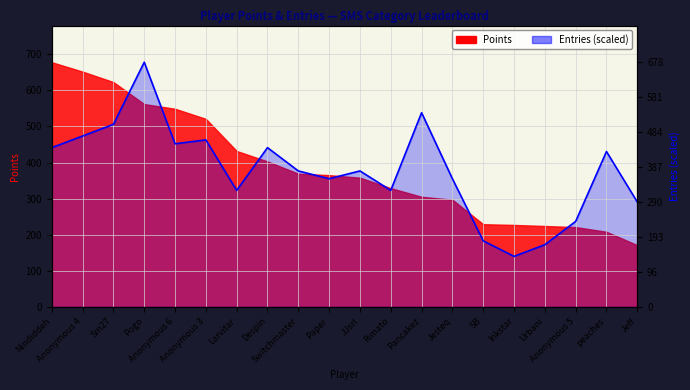

Does the chart display data point markers on the line(s)?

No